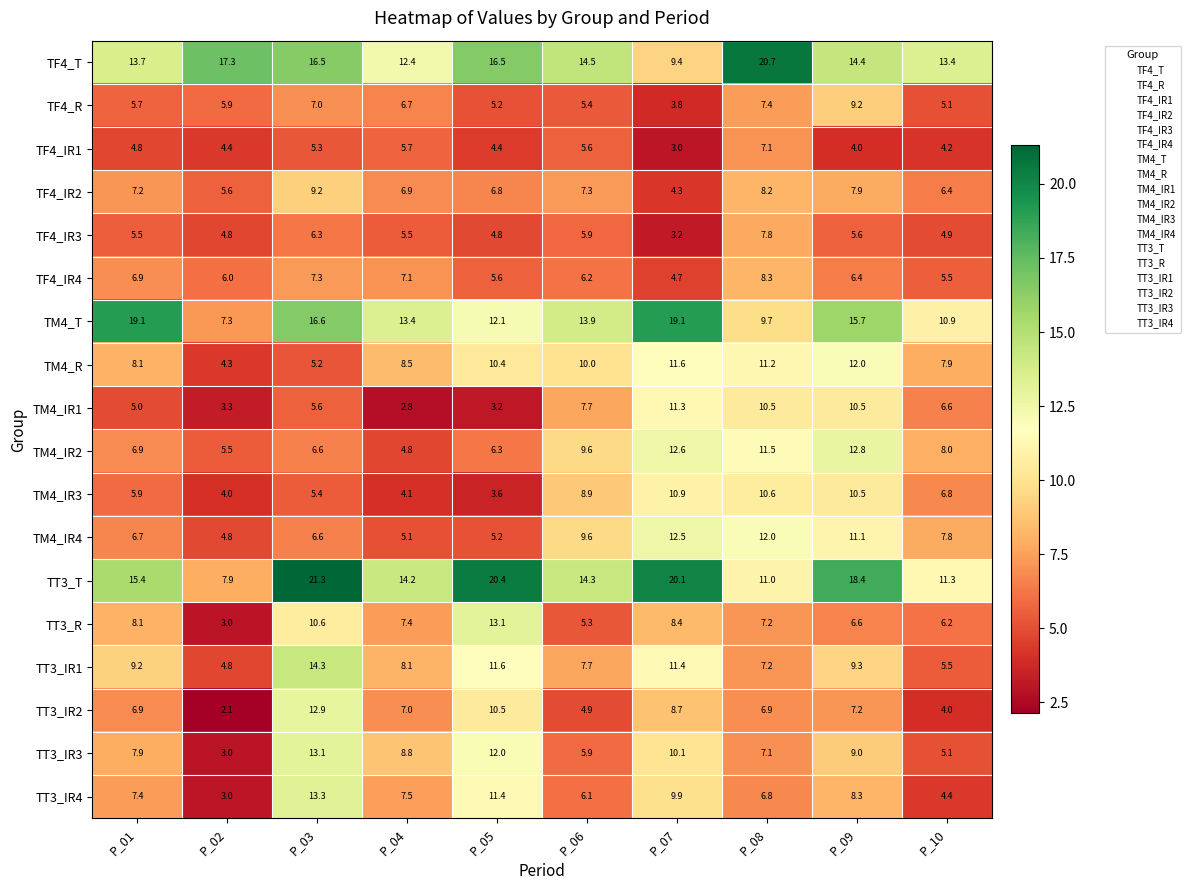

Which series has the widest spread of values?

TT3_T